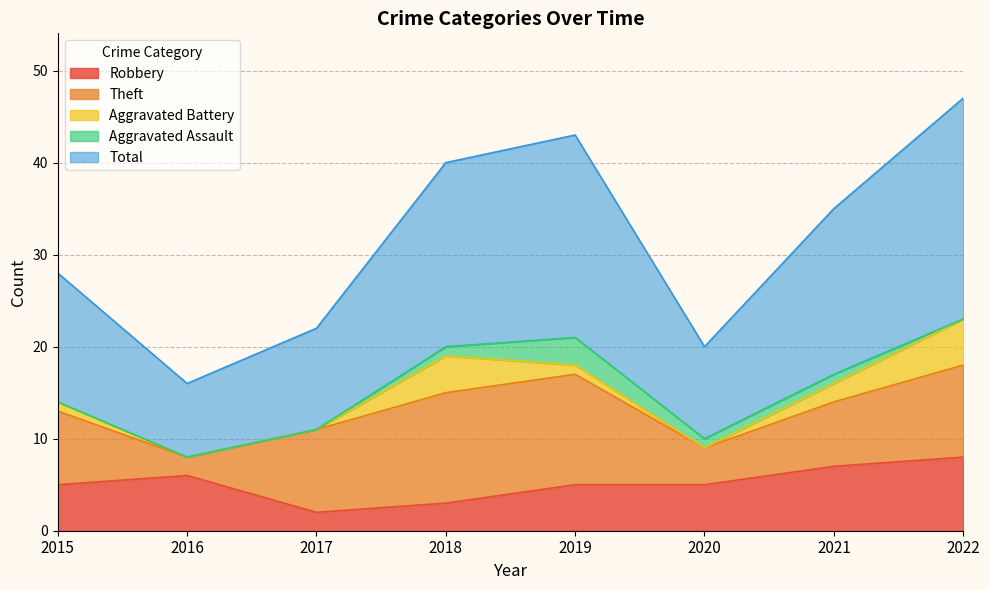

What is the average value of the Aggravated Assault series?

1